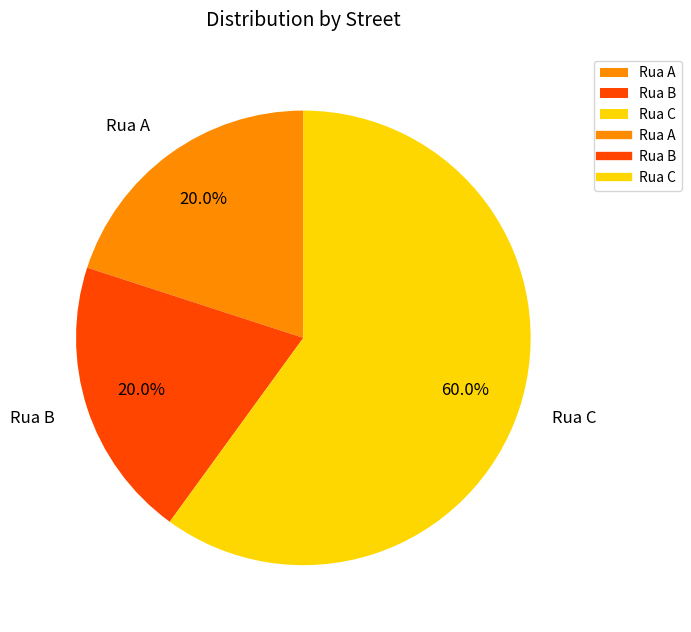

What percentage do Rua A and Rua C together represent?

80.0%